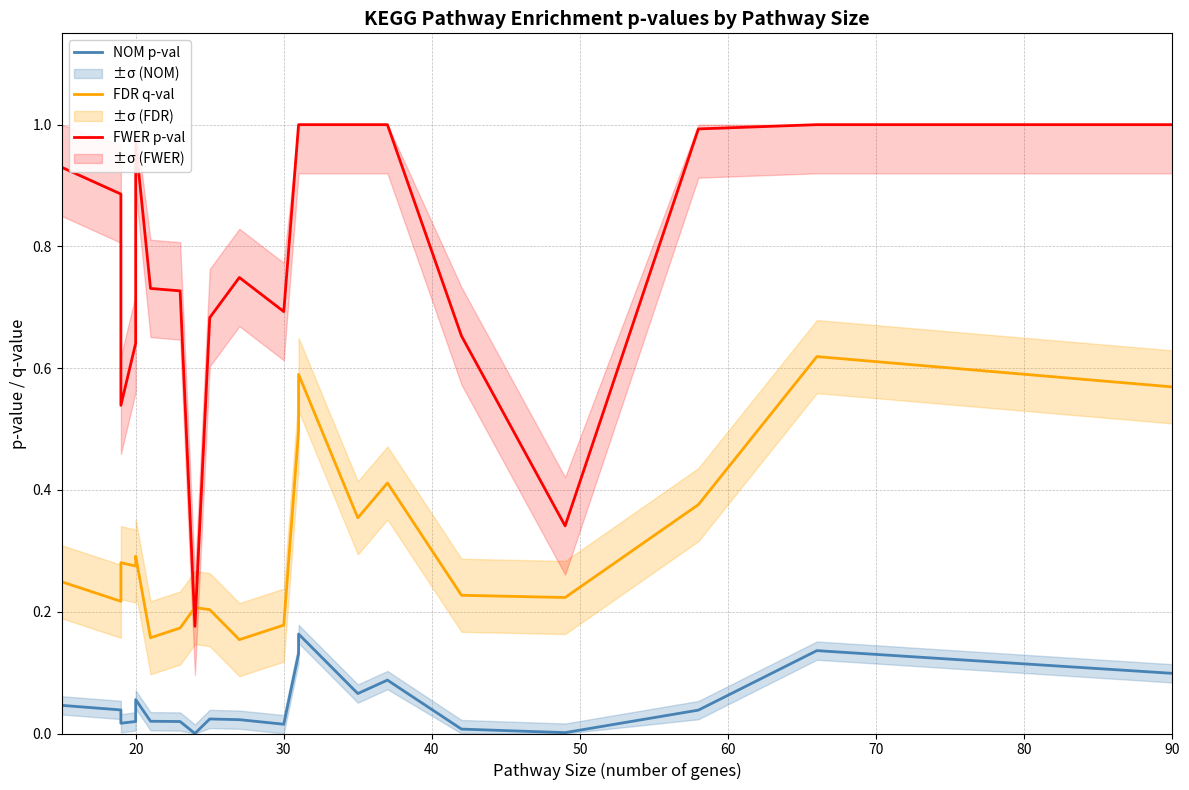

What are all the series names shown in the legend?

NOM p-val, FDR q-val, FWER p-val